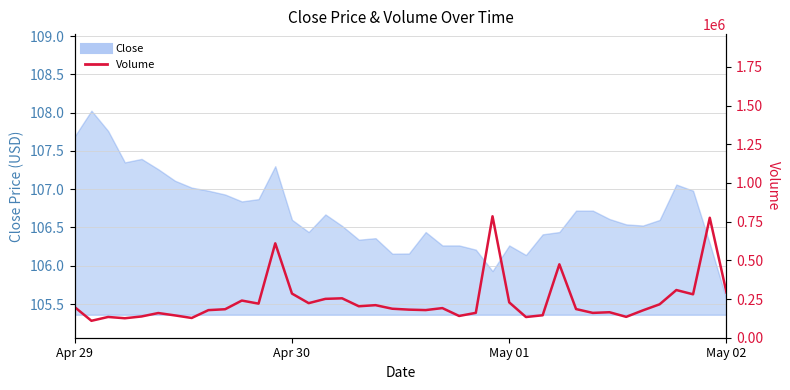

What is the greatest value displayed?

784741